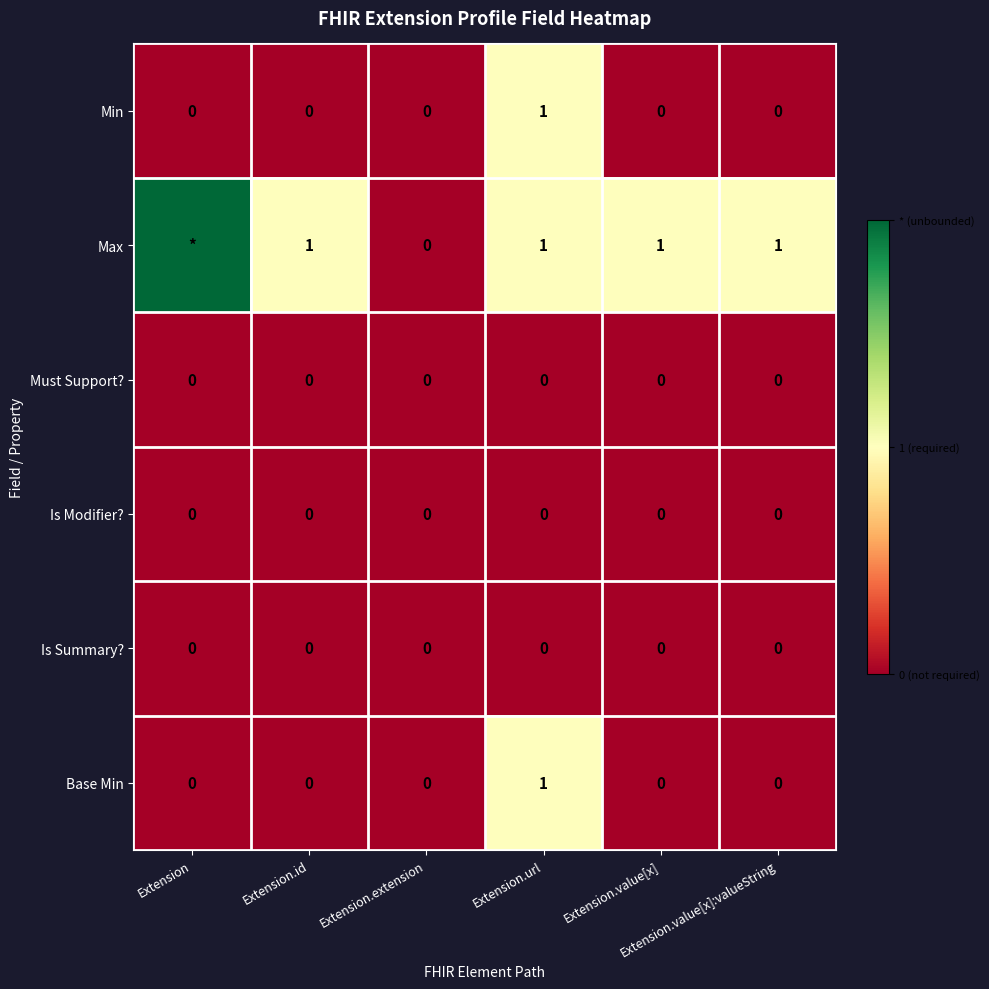

What is the sum of all Base Min values?

1